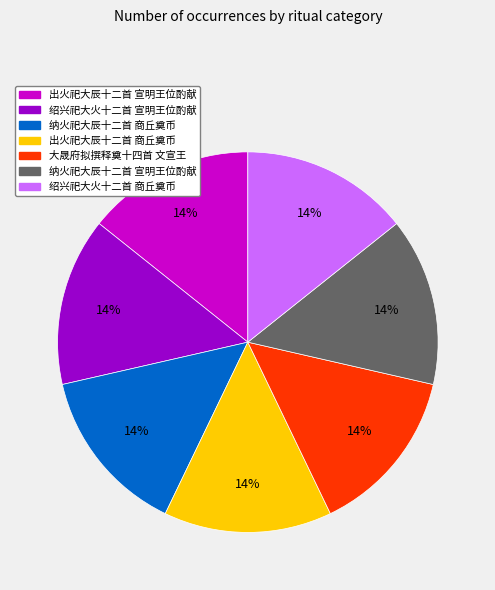

Do 出火祀大辰十二首 商丘奠币 and 绍兴祀大火十二首 宣明王位酌献 together represent more than half of the pie?

No